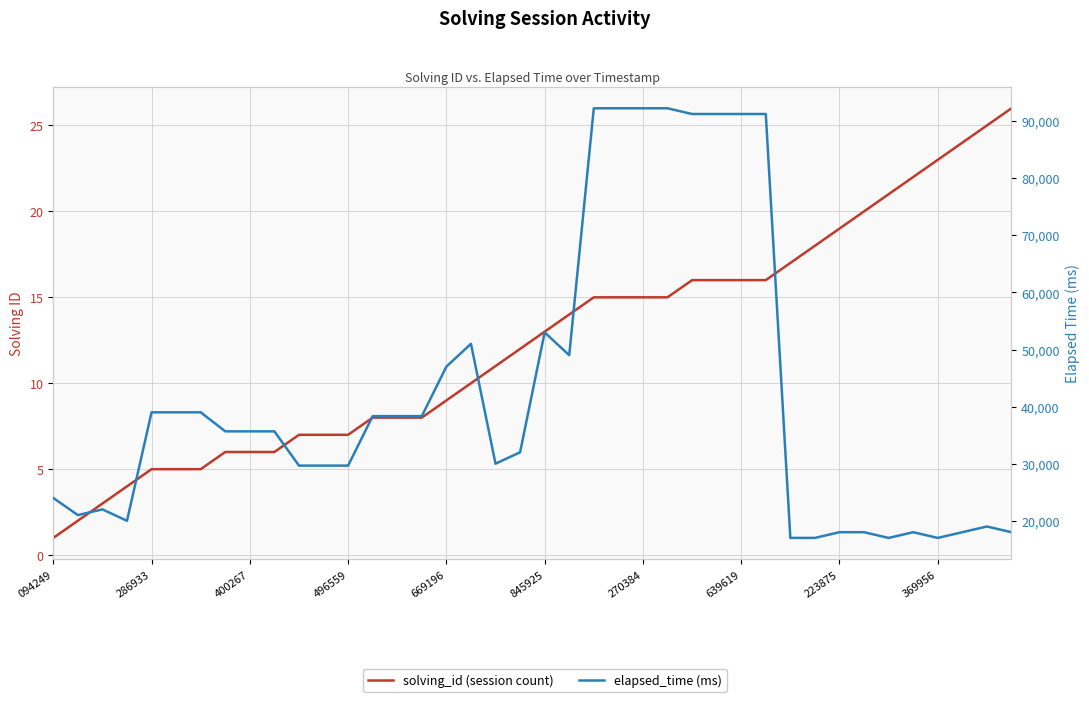

True or false: solving_id (session count) has more than 2 points higher than both neighbors.

False